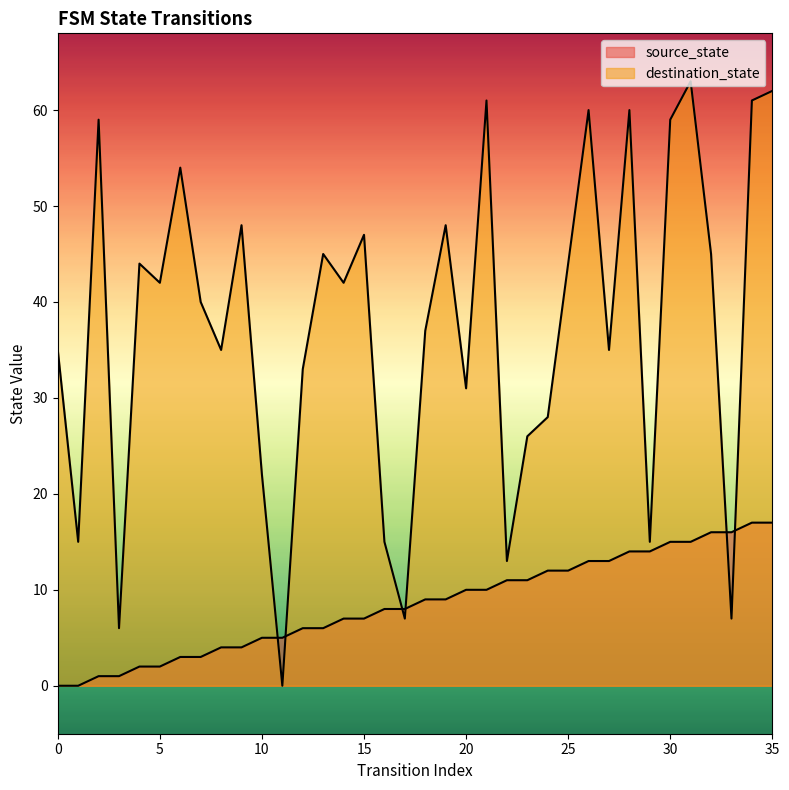

At which label does destination_state first exceed 42?

2